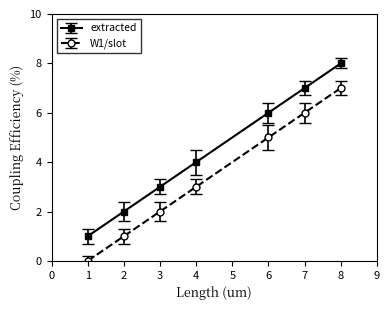

What are all the series names shown in the legend?

extracted, W1/slot